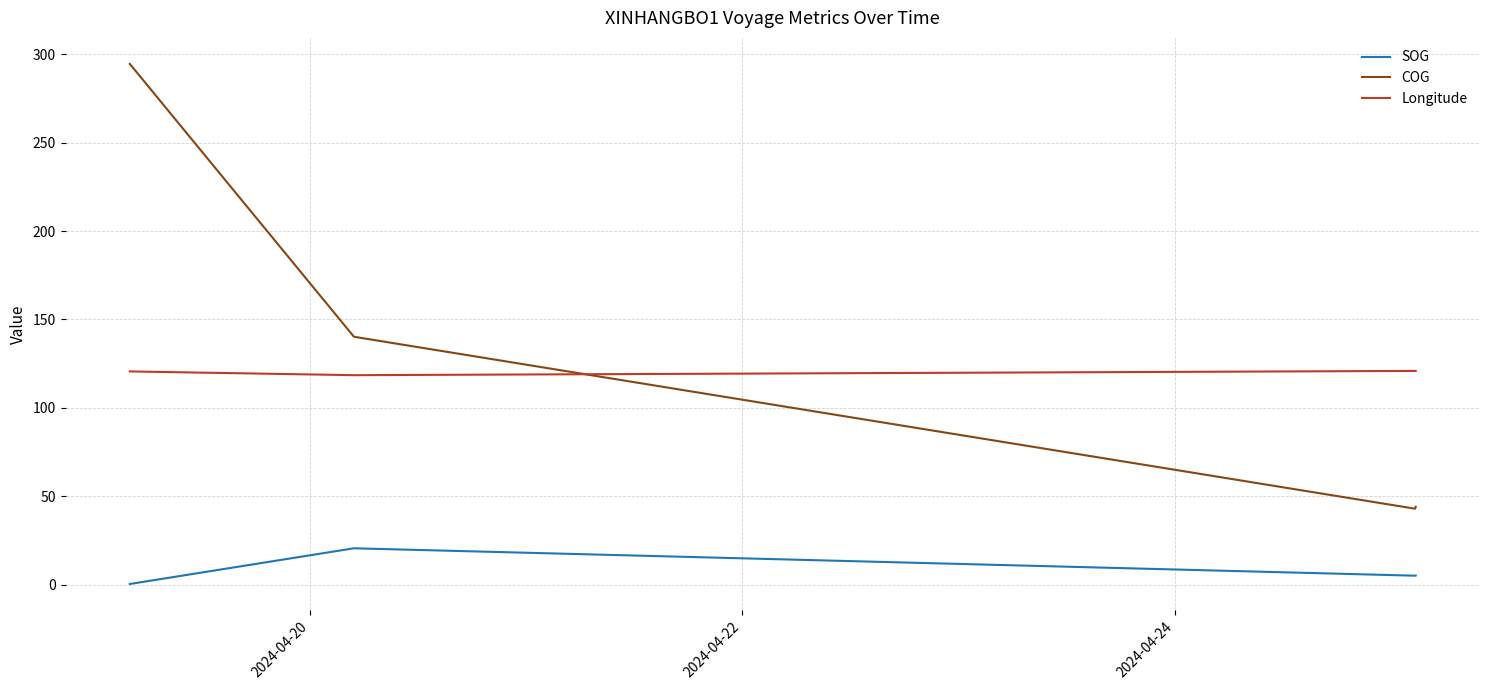

True or false: SOG and Longitude cross at least once.

False